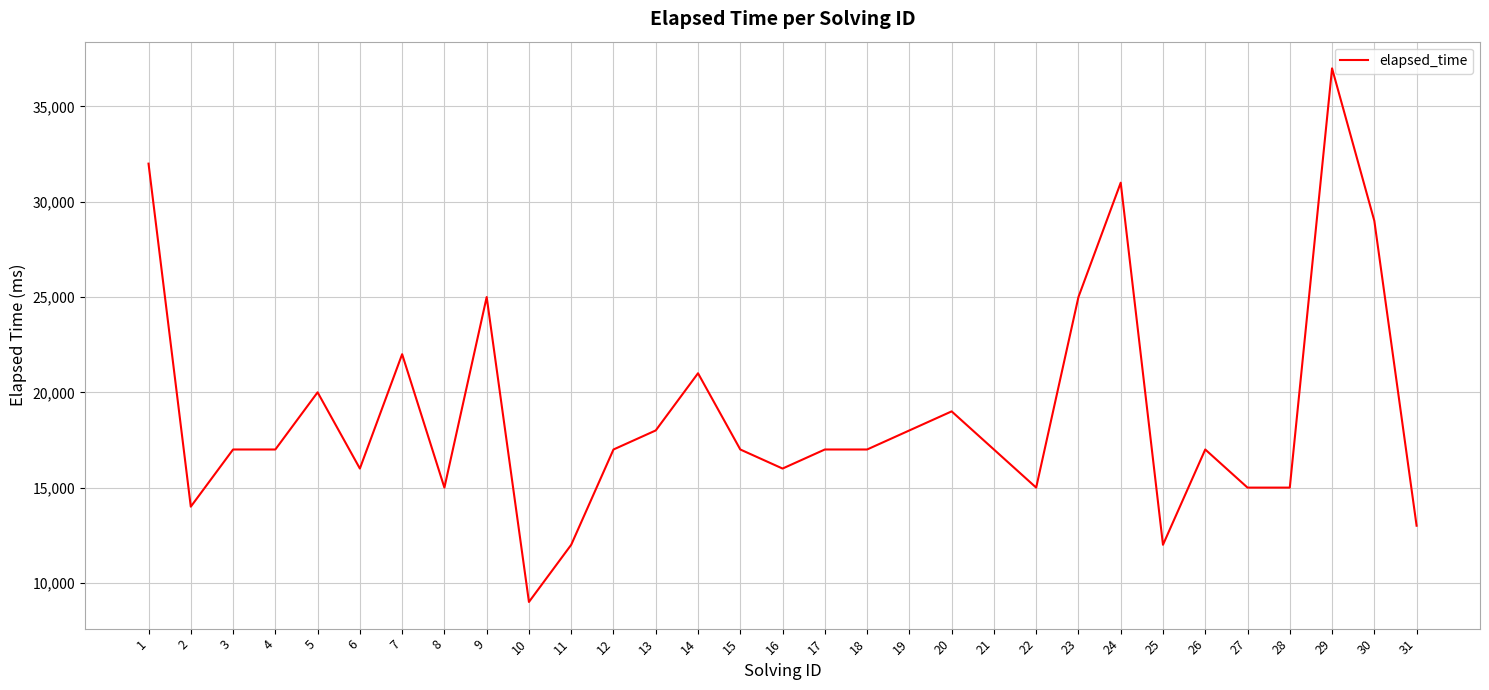

What is the greatest value displayed?

37000